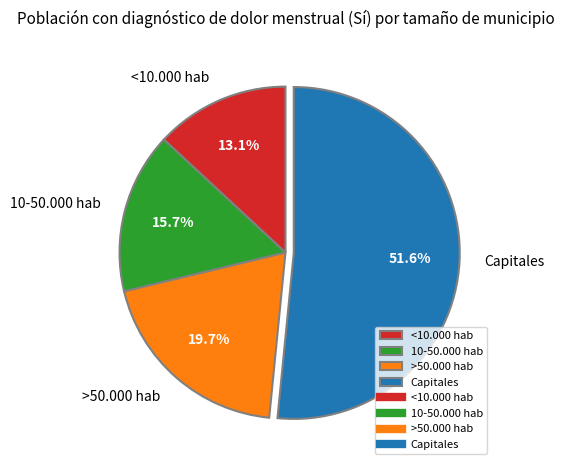

Is there a majority slice in this chart?

Yes